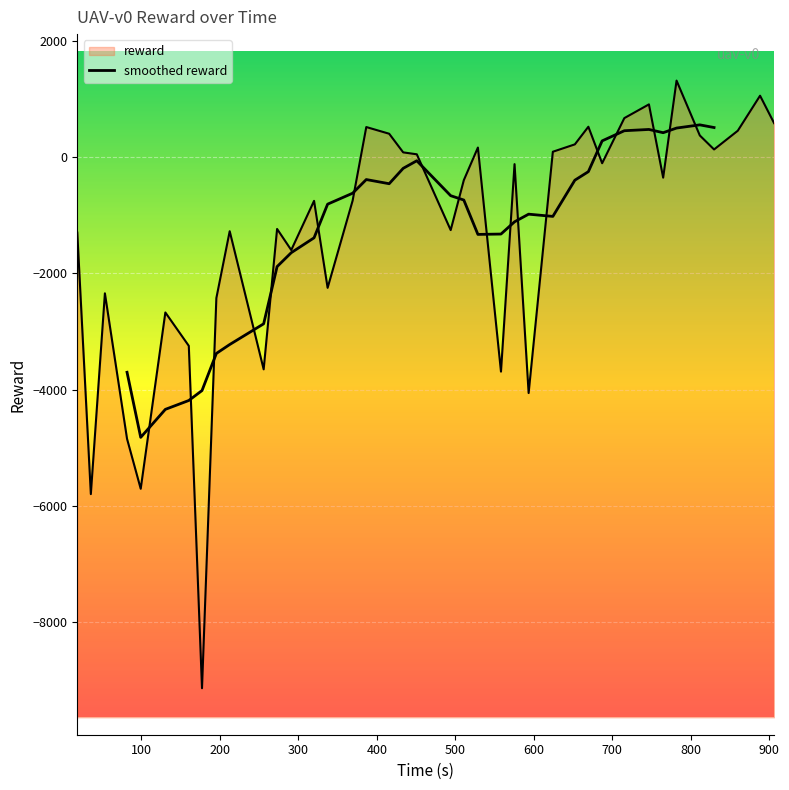

What is the change in value from 212.45374 to 494.176487?

+19.4